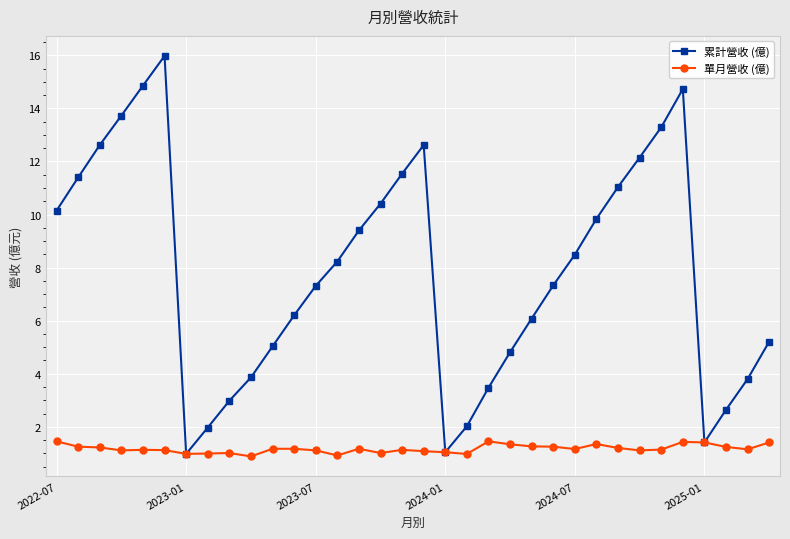

What is the value of the 累計營收 (億) point at the 33rd from the left?

3.8